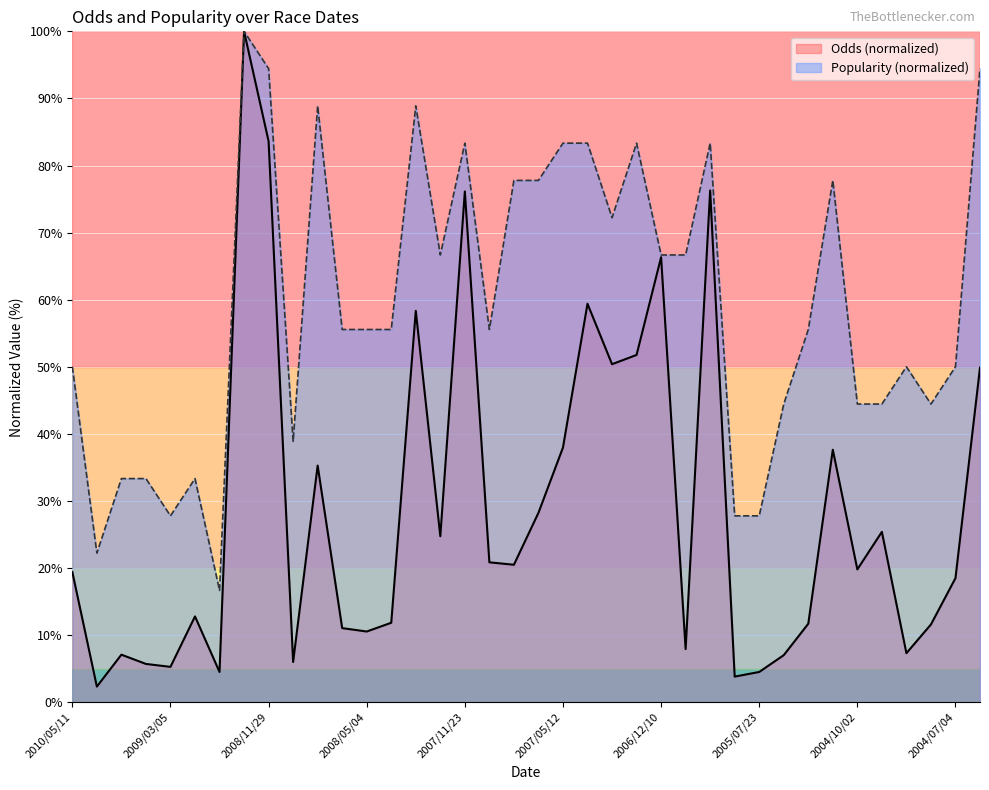

List the series in order of their overall mean, lowest first.

Odds (normalized), Popularity (normalized)